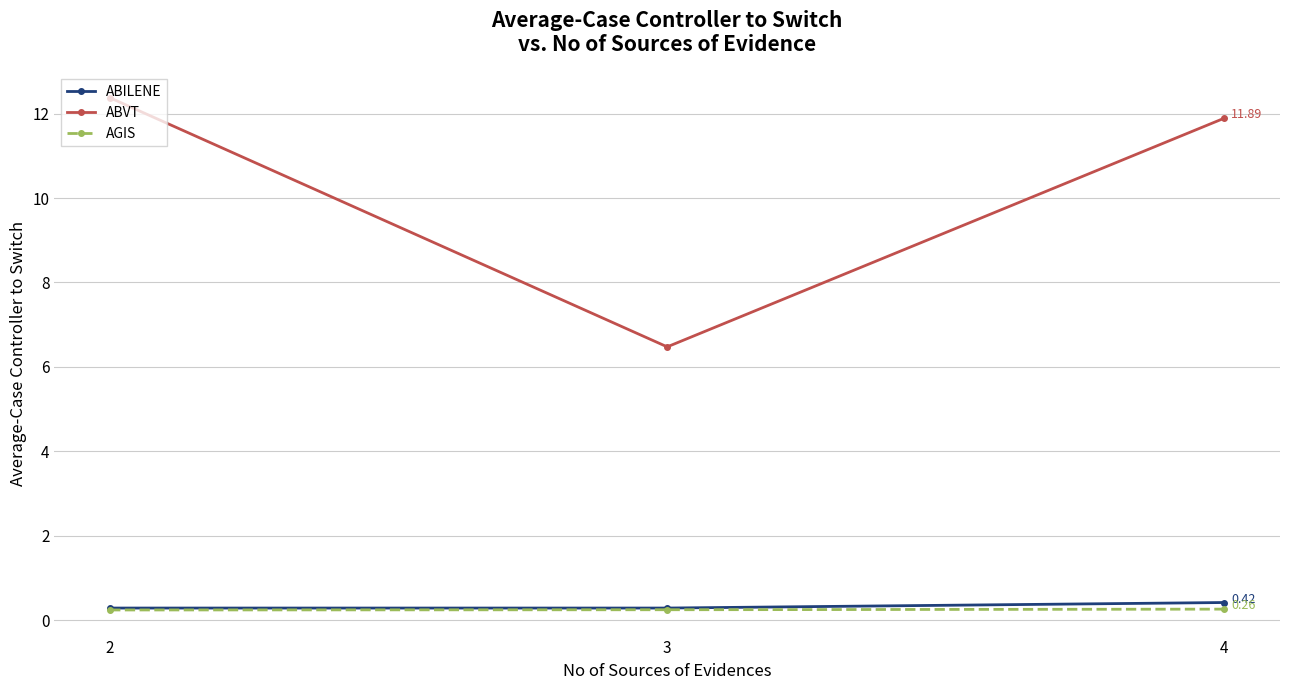

Which series has the widest spread of values?

ABVT